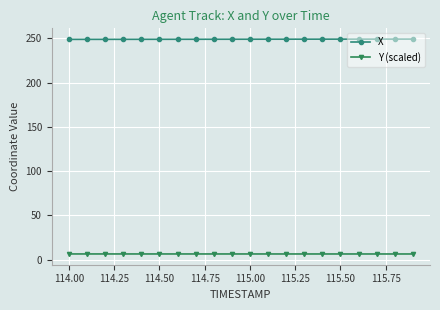

True or false: X and Y (scaled) intersect in this chart.

False